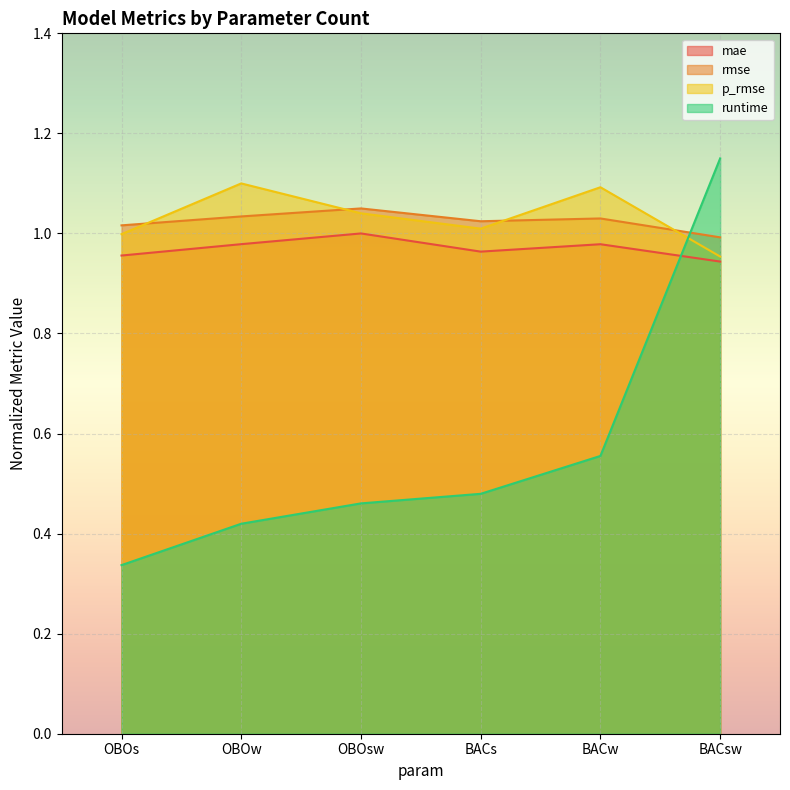

At which category does p_rmse reach its first local peak?

OBOw